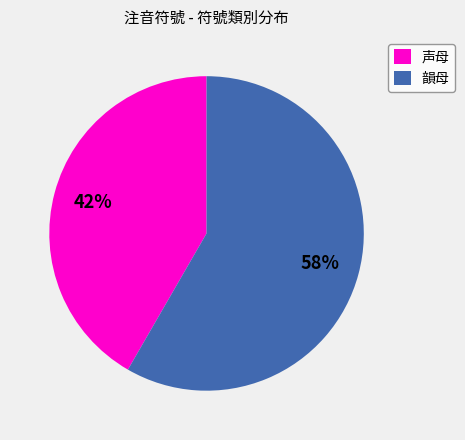

What is the ratio of the value at 韻母 to the value at 声母?

1.4